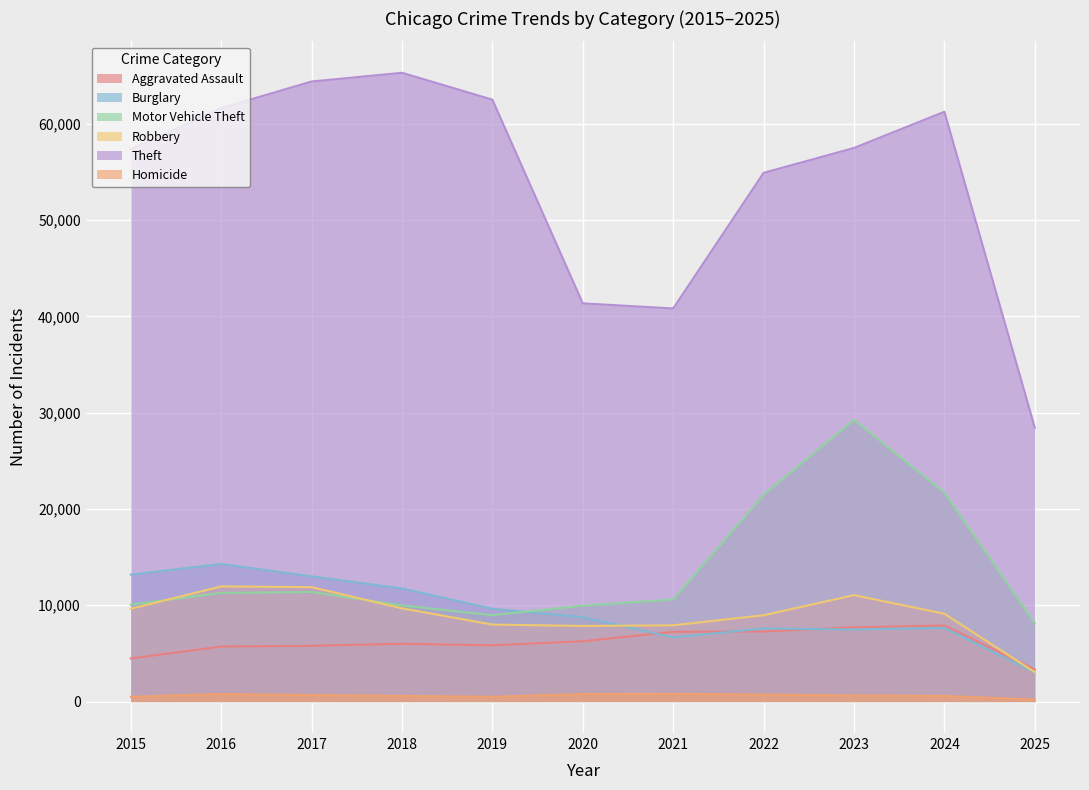

Is it true that Burglary equals 4793 at 2025?

False